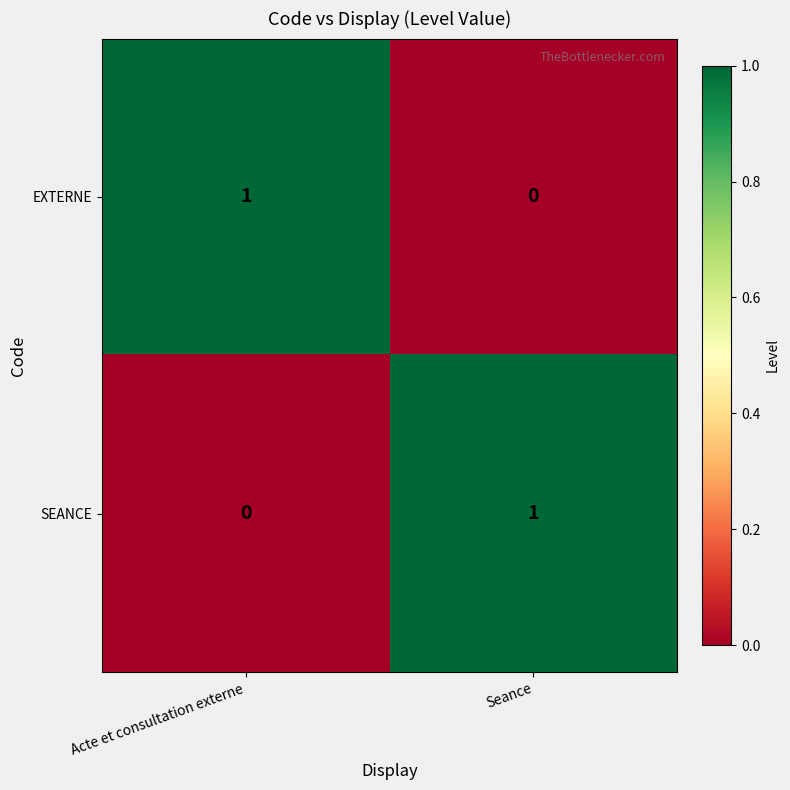

How many values in the SEANCE series are below 1?

1